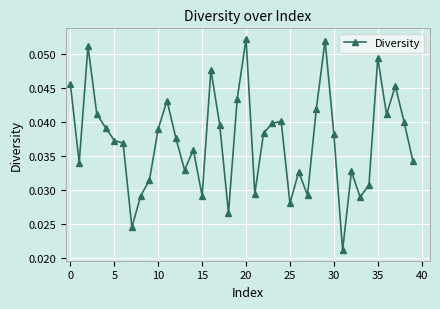

Count the values in the range 0 to 1.

40